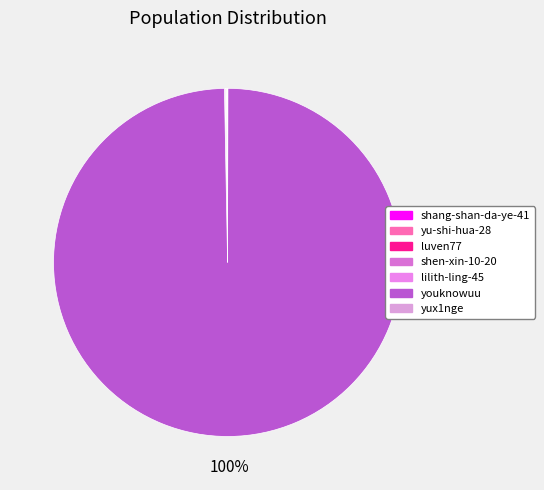

What is the change in value from yu-shi-hua-28 to luven77?

-4